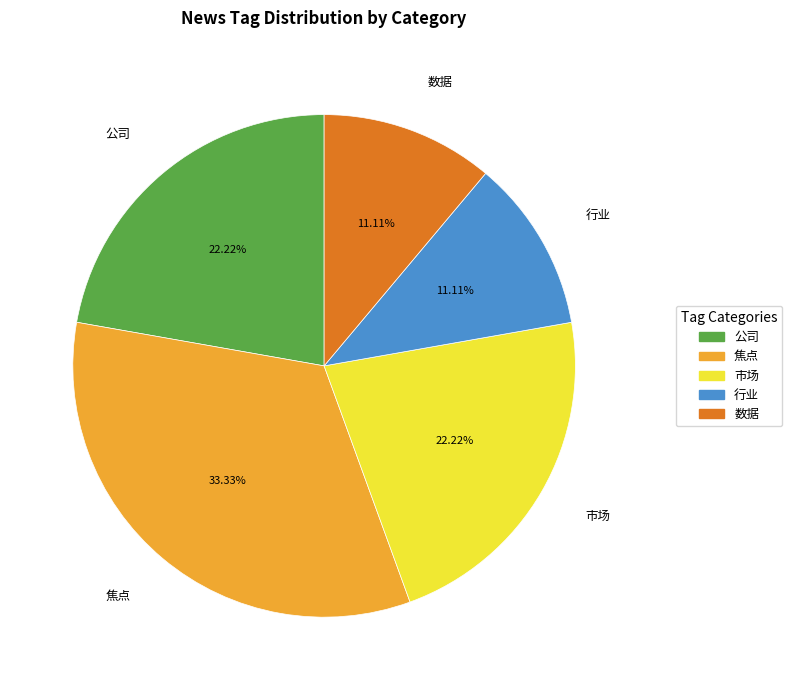

Does 行业 account for over 50% of the chart?

No